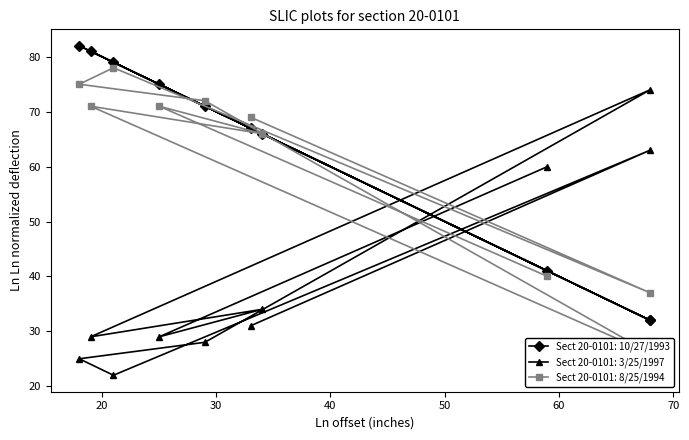

Count the number of categories in the chart.

10